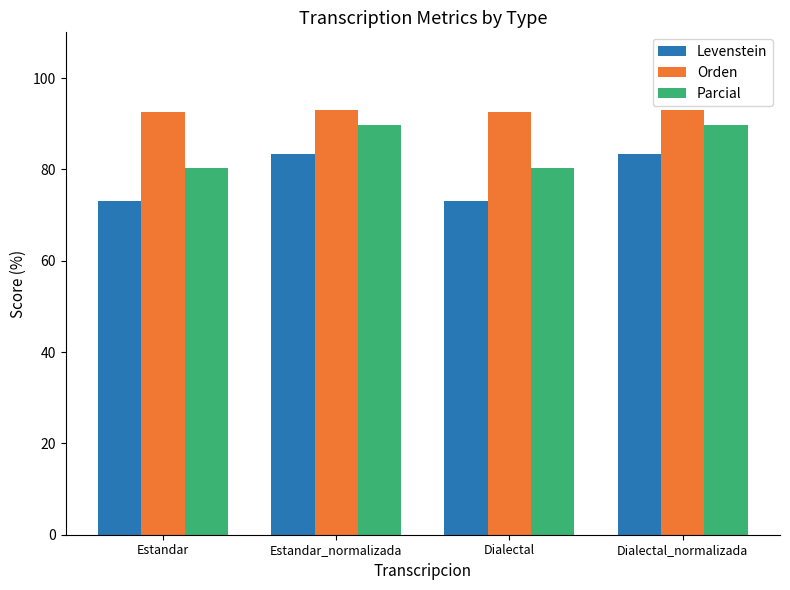

What is the total value across all series at Dialectal_normalizada?

266.0